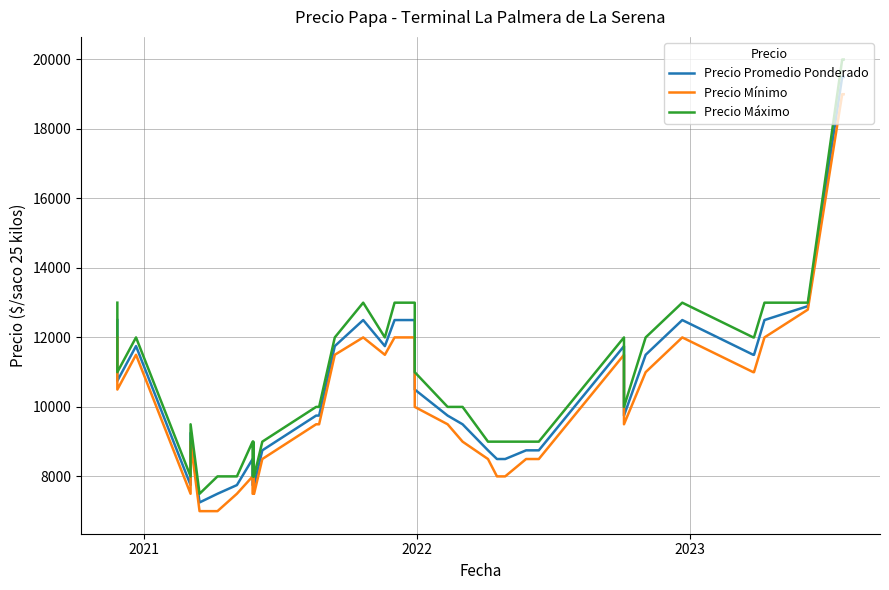

True or false: Precio Promedio Ponderado and Precio Máximo intersect in this chart.

False